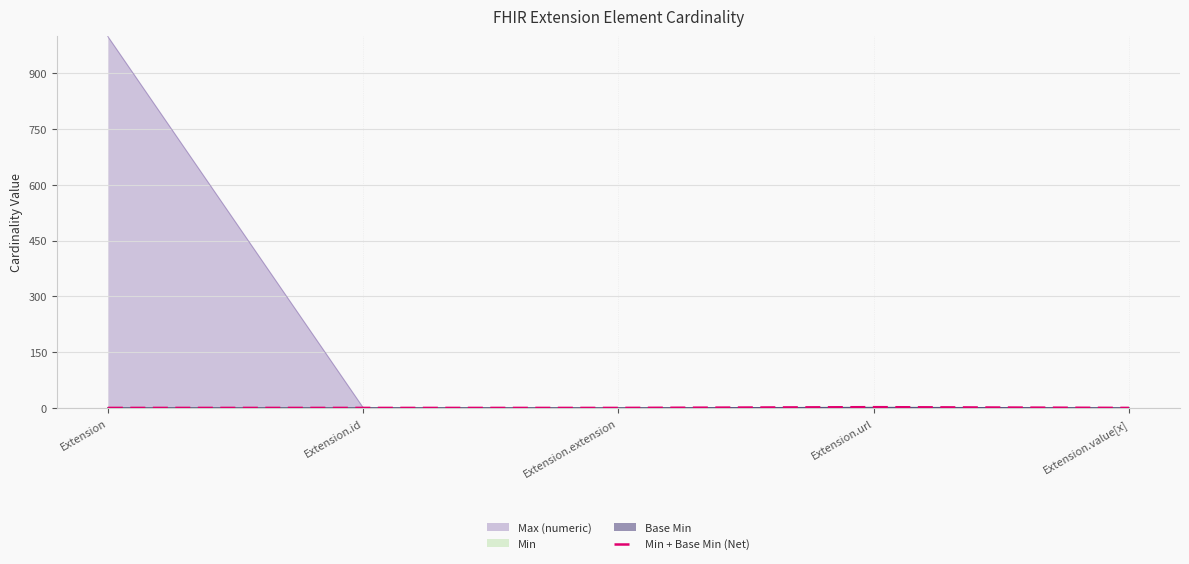

What is the greatest value displayed?

2